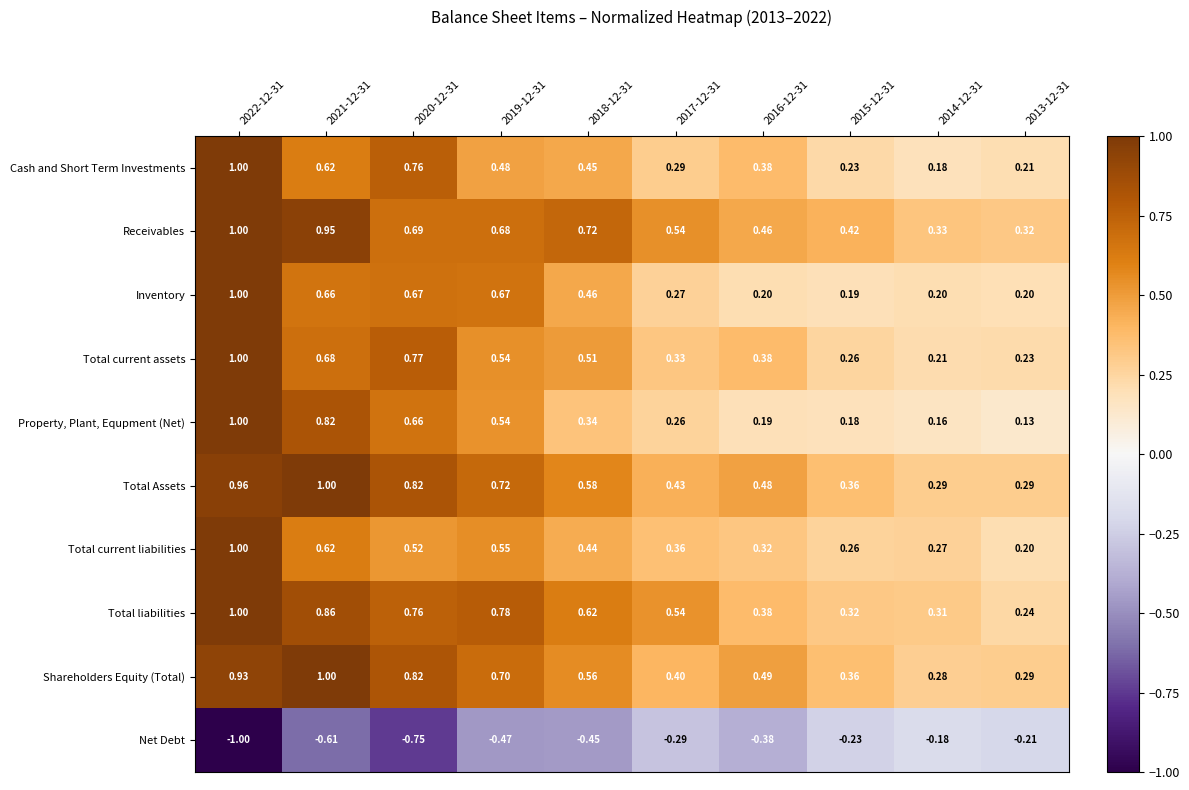

Is the value of Total Assets at 2013-12-31 greater than the value of Receivables at 2013-12-31?

No